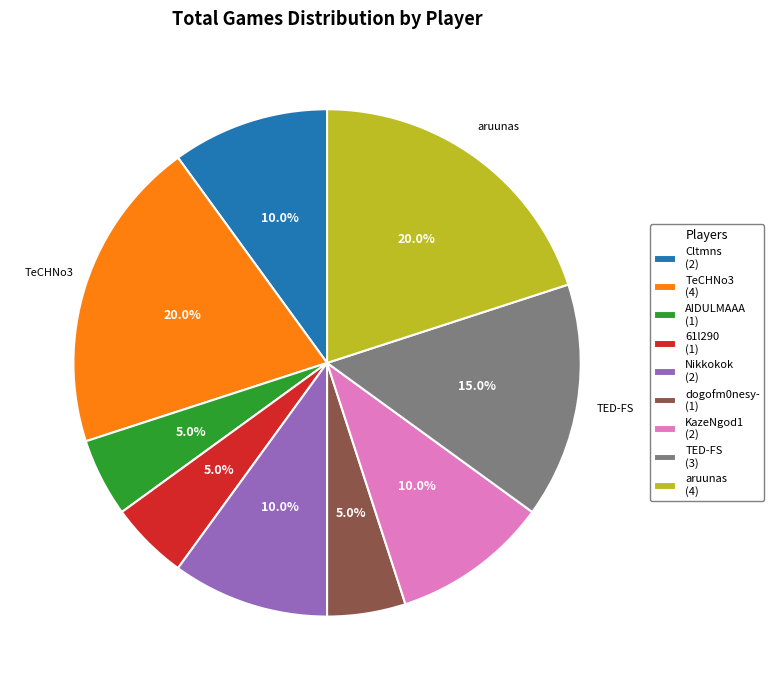

Does KazeNgod1 represent more than half of the total?

No